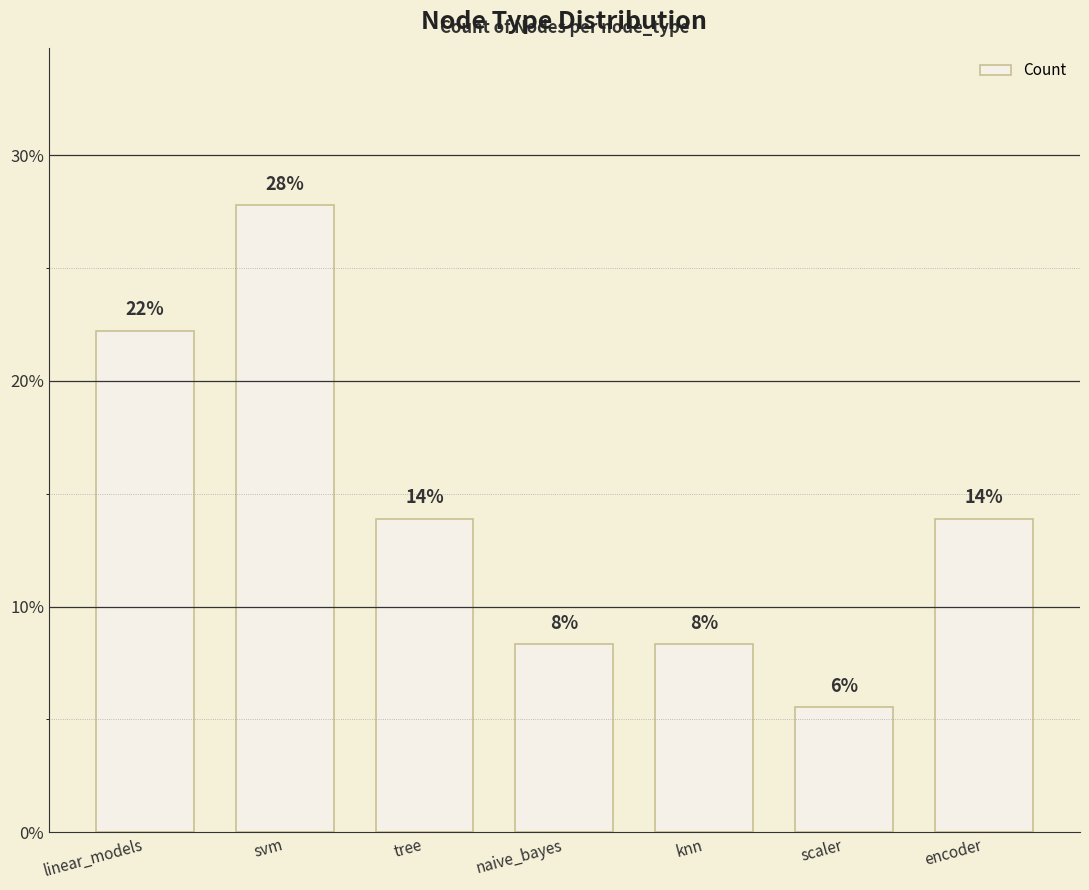

List the labels in order of value, smallest first.

scaler, naive_bayes, knn, tree, encoder, linear_models, svm